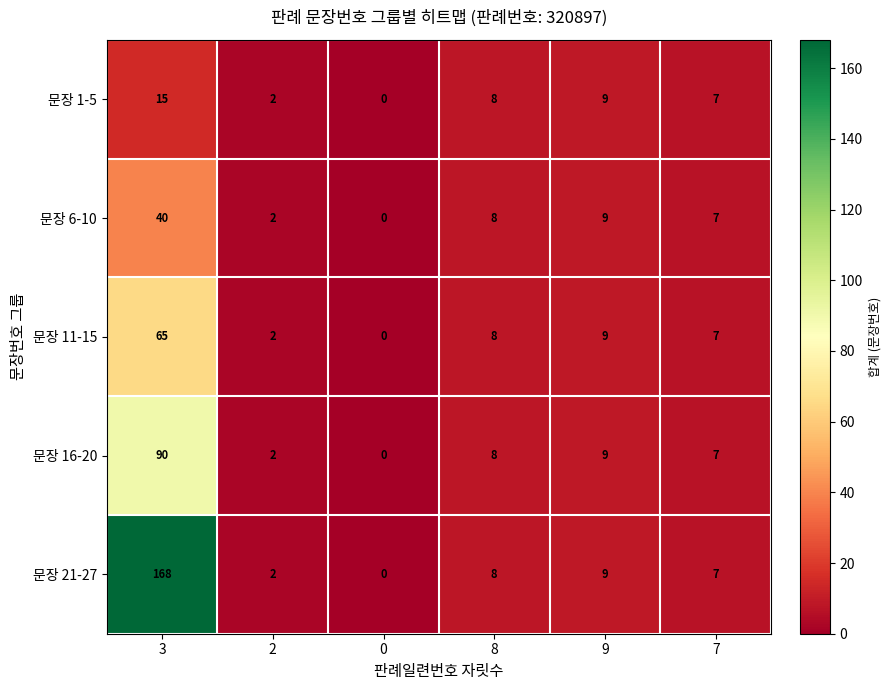

At how many categories does at least one series exceed 126?

1